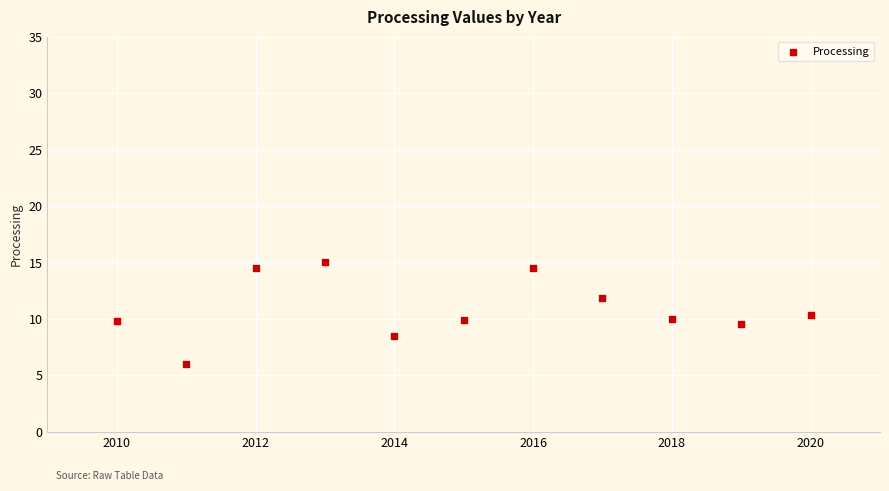

What is the average X value?

2015.0